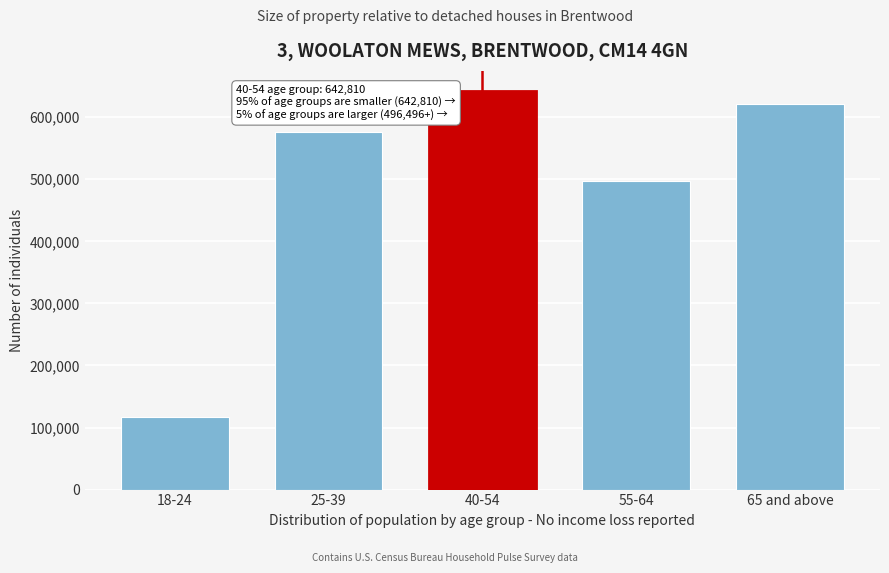

Reading left to right, list all the values displayed in this chart.

18-24=116740	25-39=575595	40-54=642810	55-64=496496	65 and above=621852